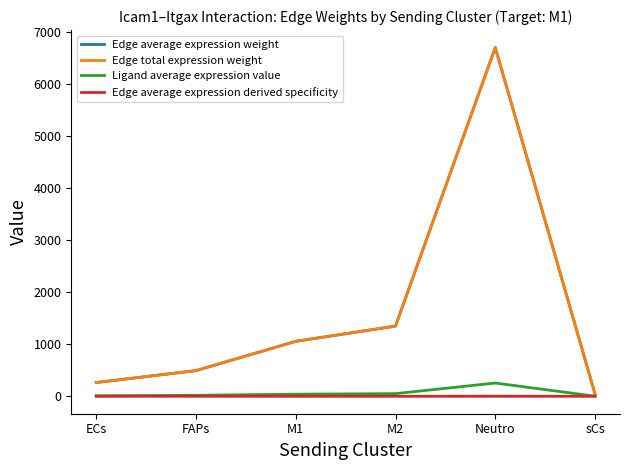

What is the label of the 6th point from the right?

ECs